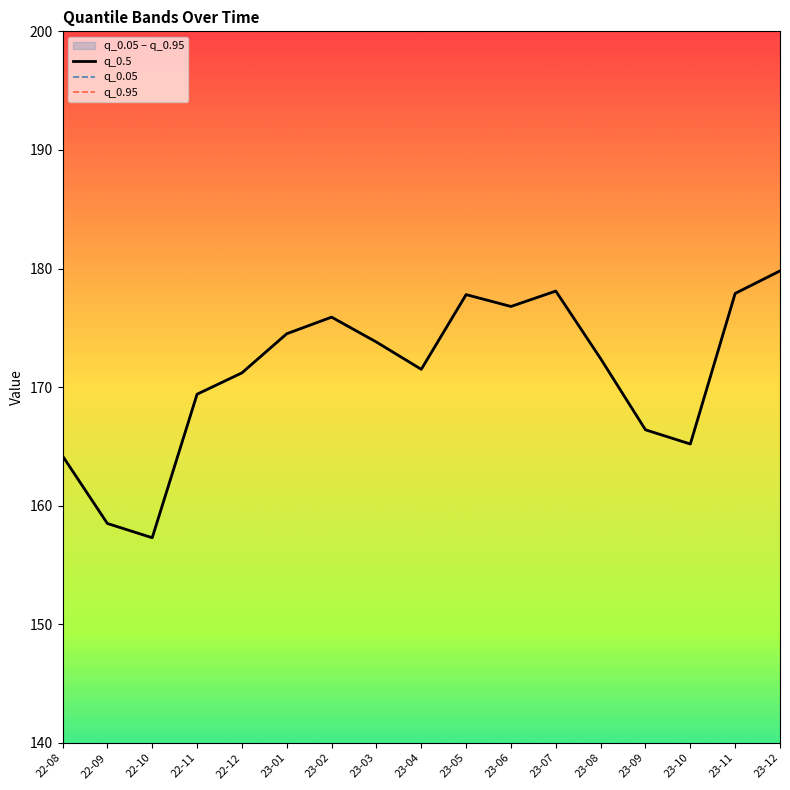

How many interior local valleys does the q_0.5 series have?

4